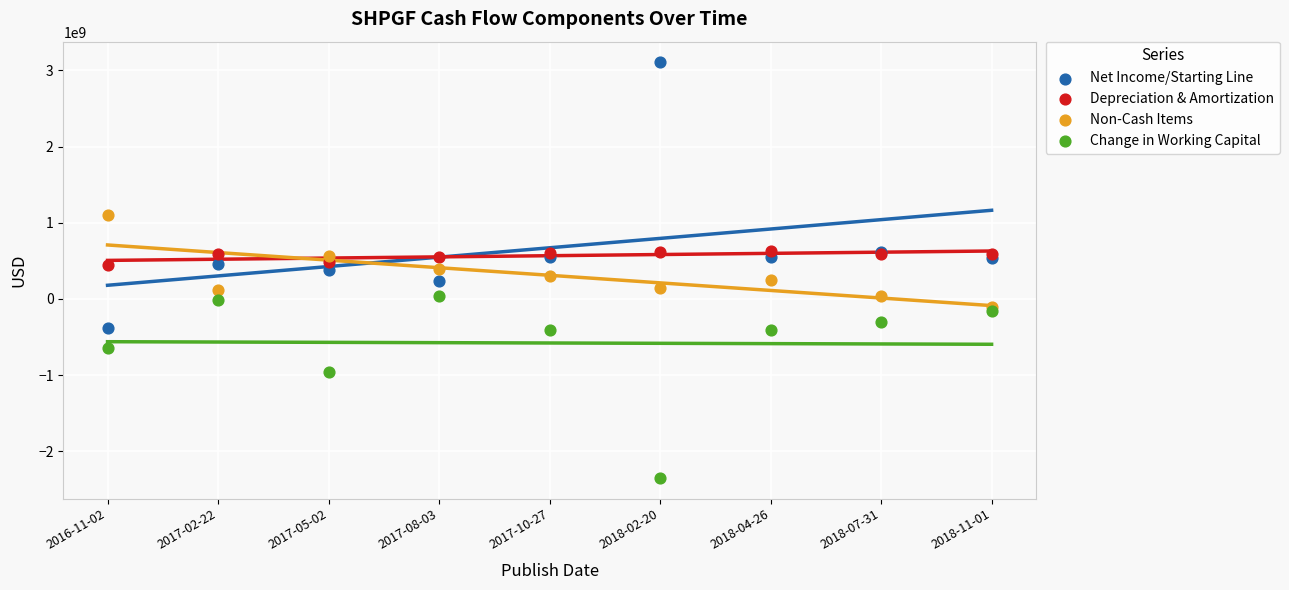

Which series has the largest Y range (max minus min)?

Net Income/Starting Line